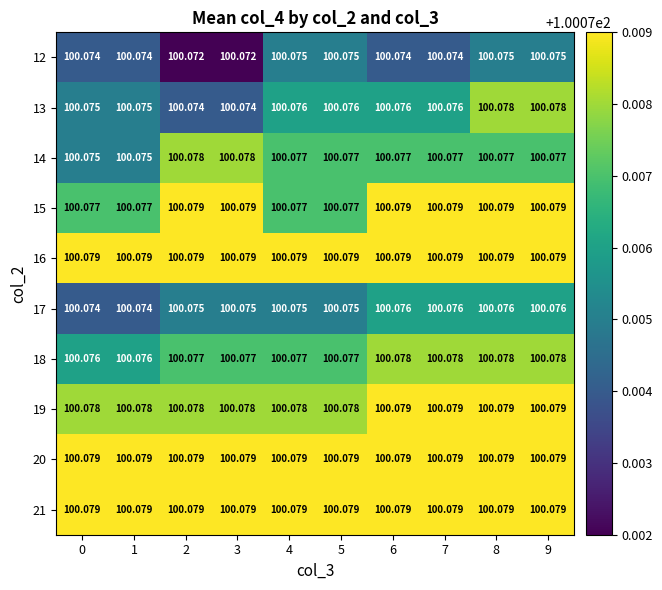

Is the value of 17 at 3 greater than the value of 21 at 0?

No